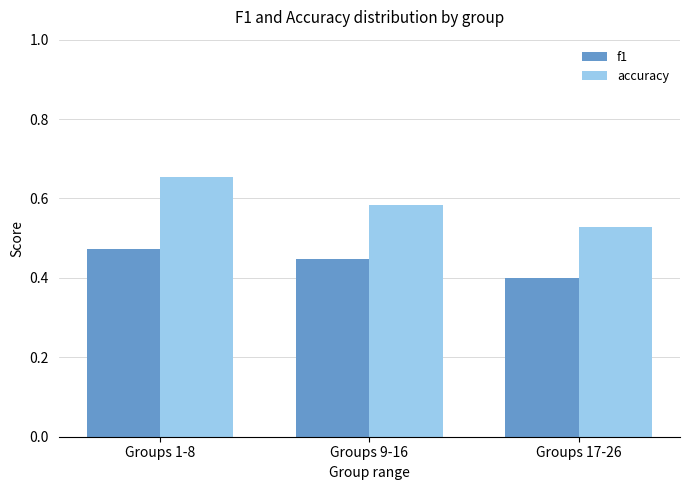

What is the label of the 3rd bar from the left?

Groups 17-26